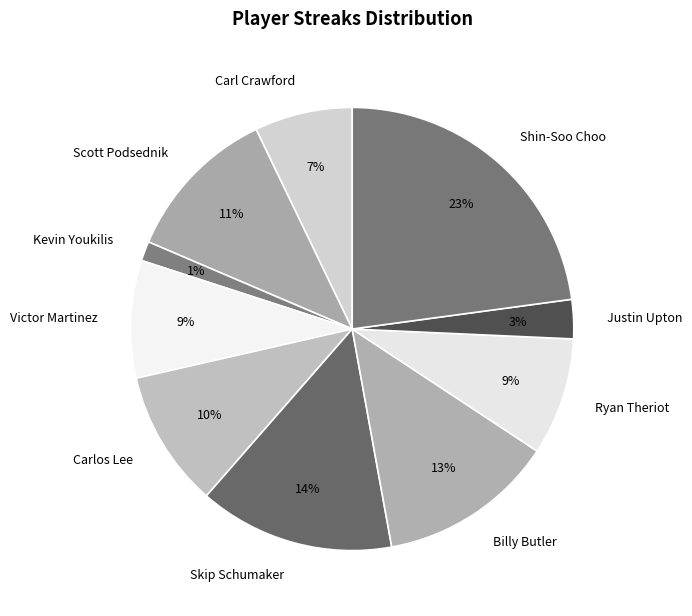

What is the smallest slice in the pie chart?

Kevin Youkilis